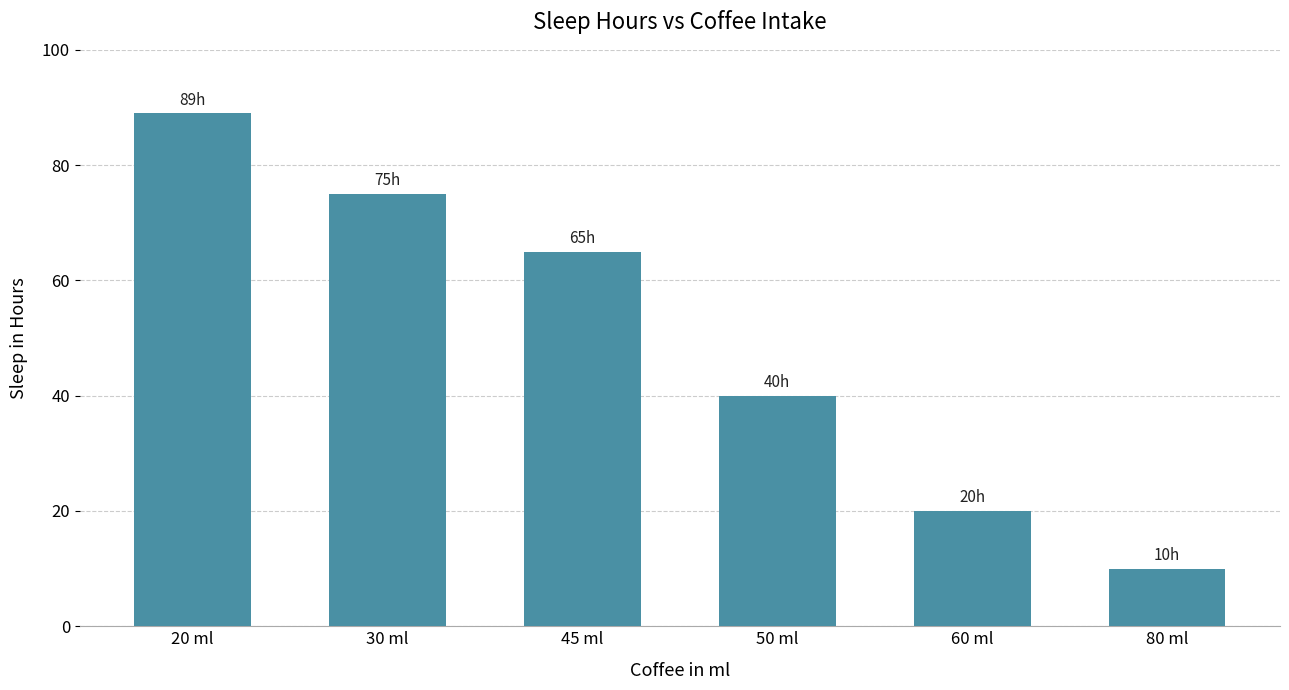

What is the sum of the values at 60 ml and 80 ml?

30